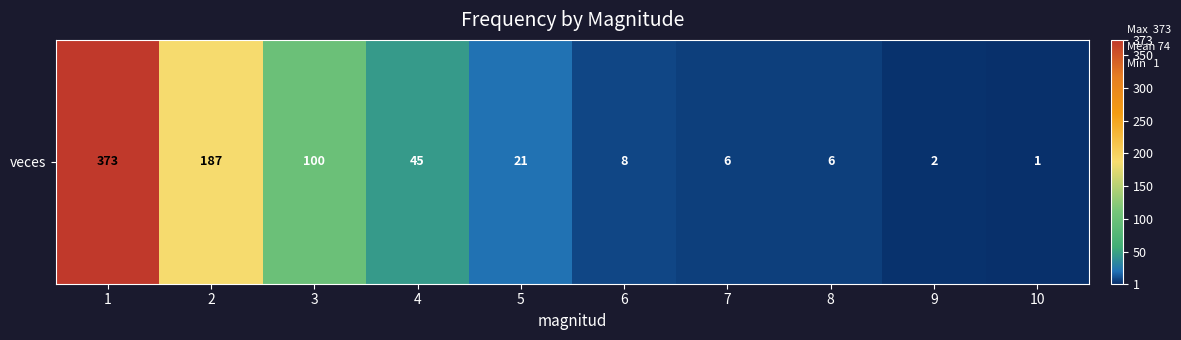

Which has a higher value, 8 or 2?

2